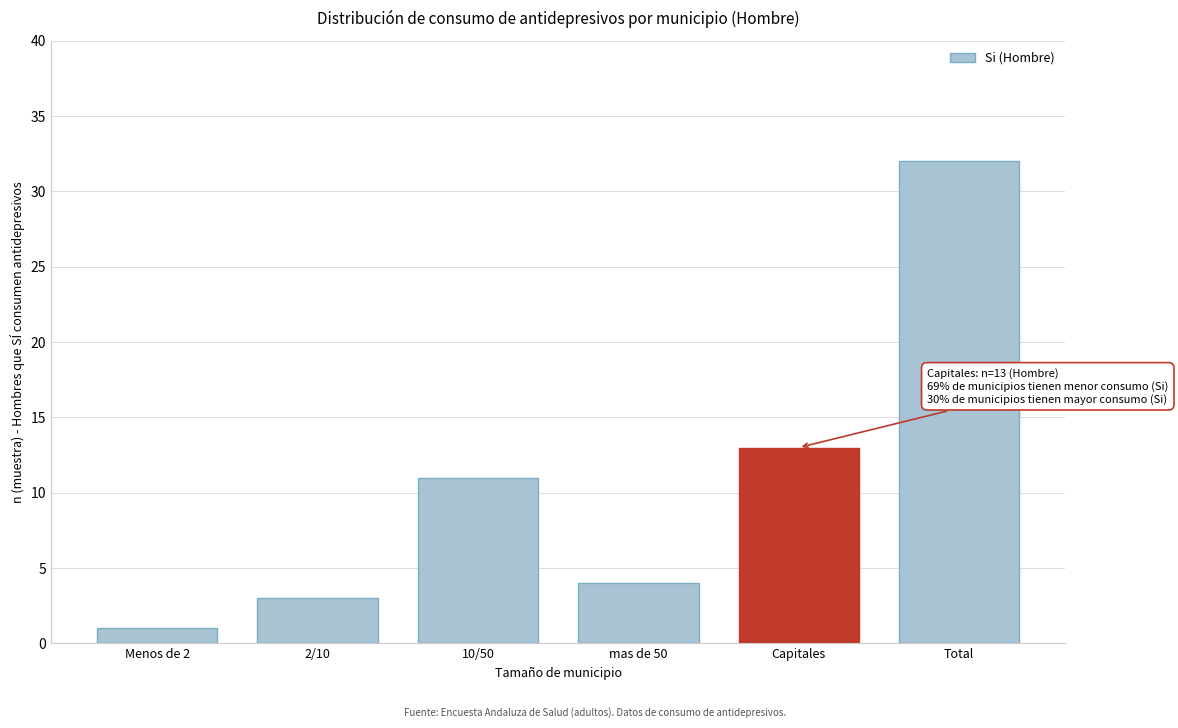

Reading right to left, what are all the values shown in this chart?

Total=32	Capitales=13	mas de 50=4	10/50=11	2/10=3	Menos de 2=1